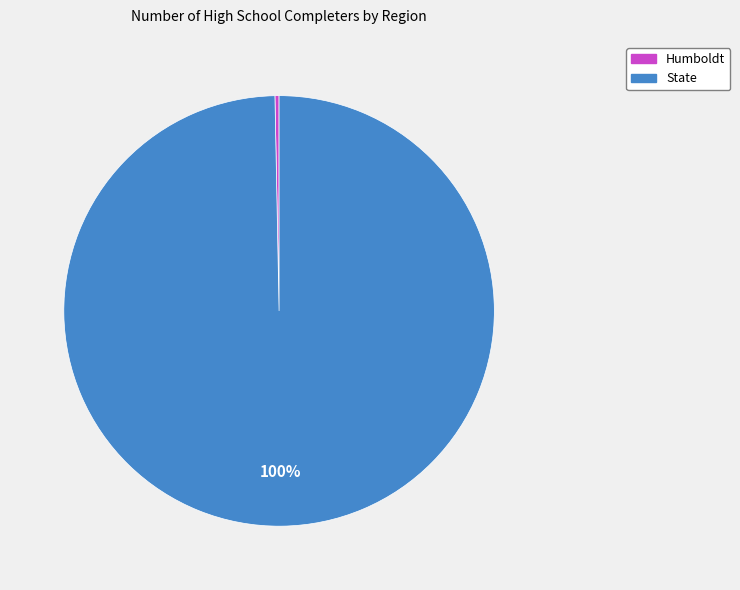

Is it true that Humboldt is 0% of the pie?

True